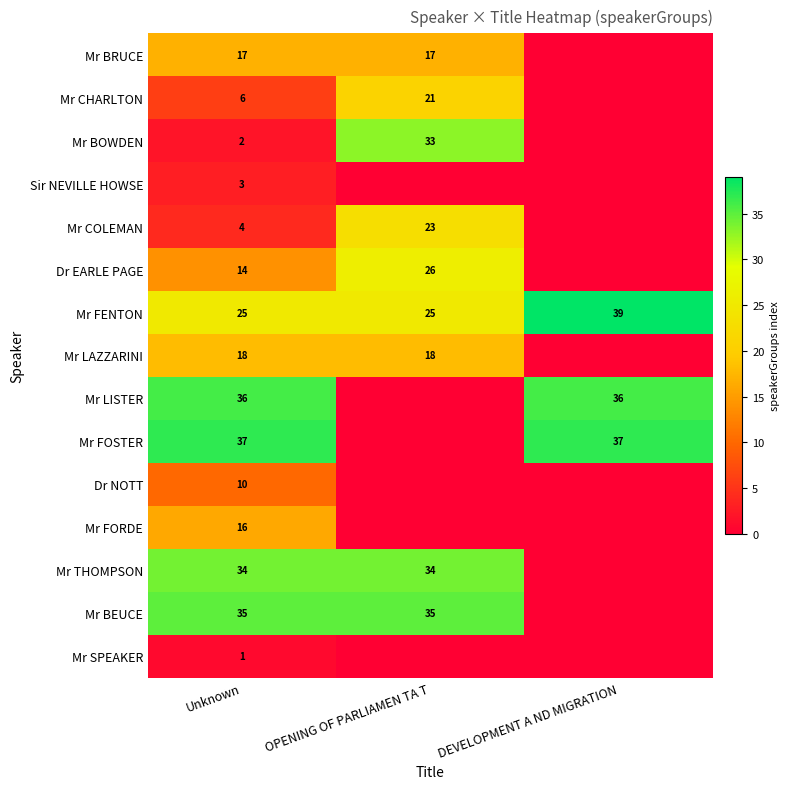

At how many categories does at least one series exceed 32?

3